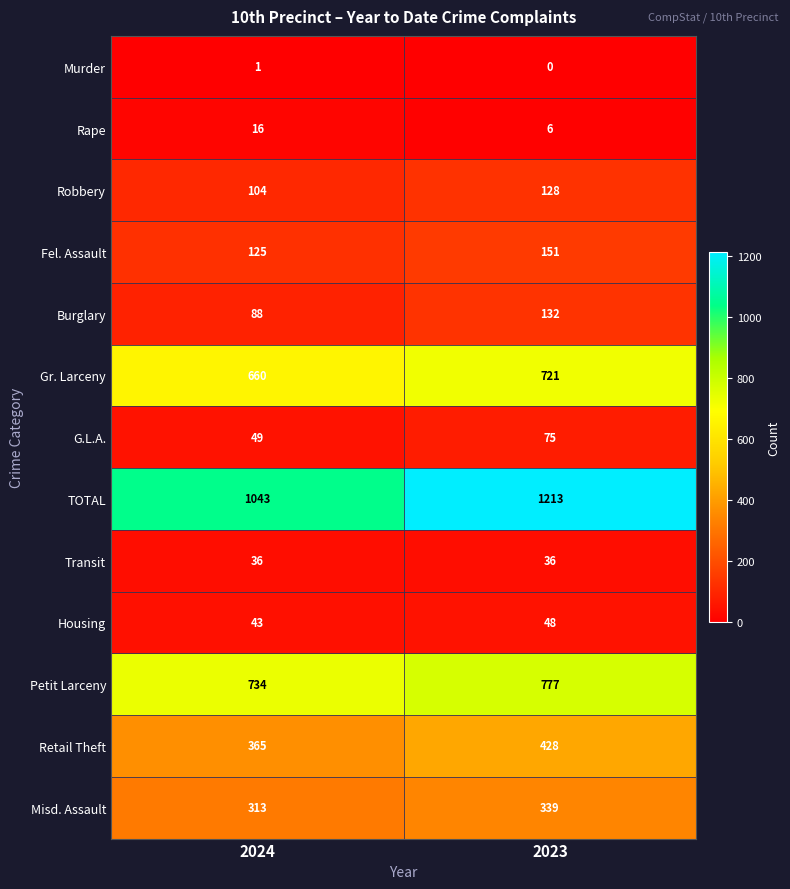

At which label is Misd. Assault closest to 326?

2024